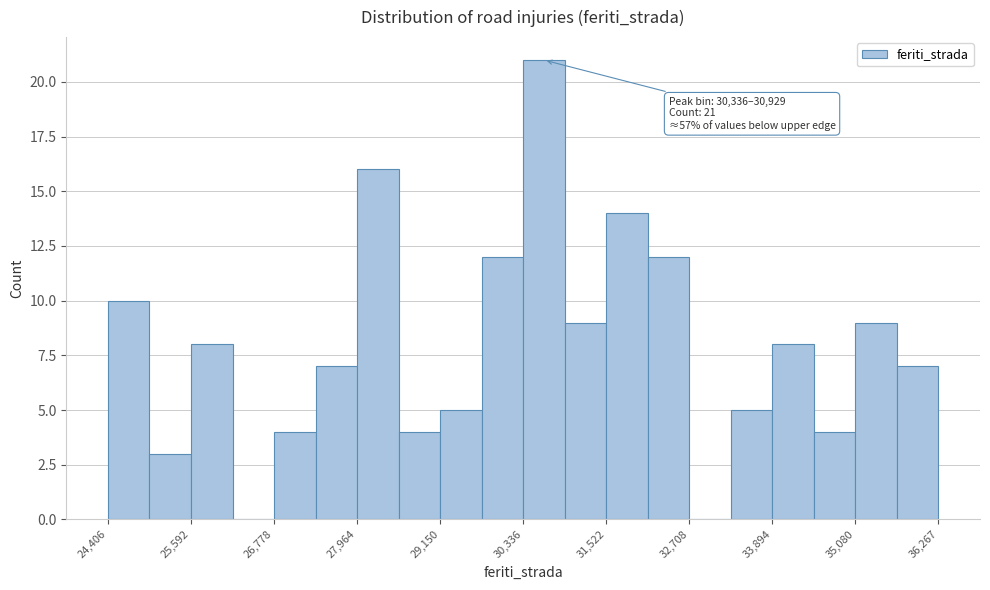

Read against the x-axis, roughly where is the centre of the tallest bar?

30600